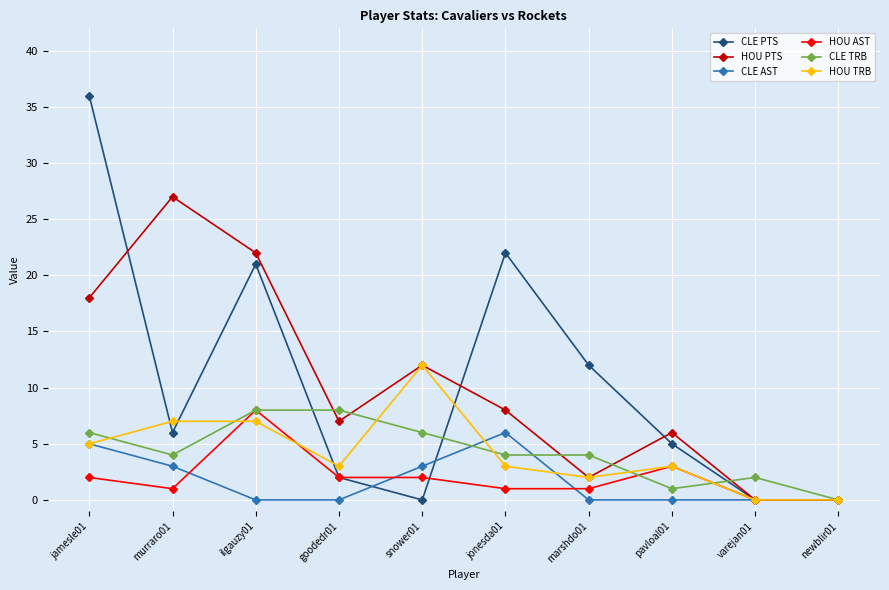

What is the difference between the maximum and minimum values in the CLE PTS series?

36